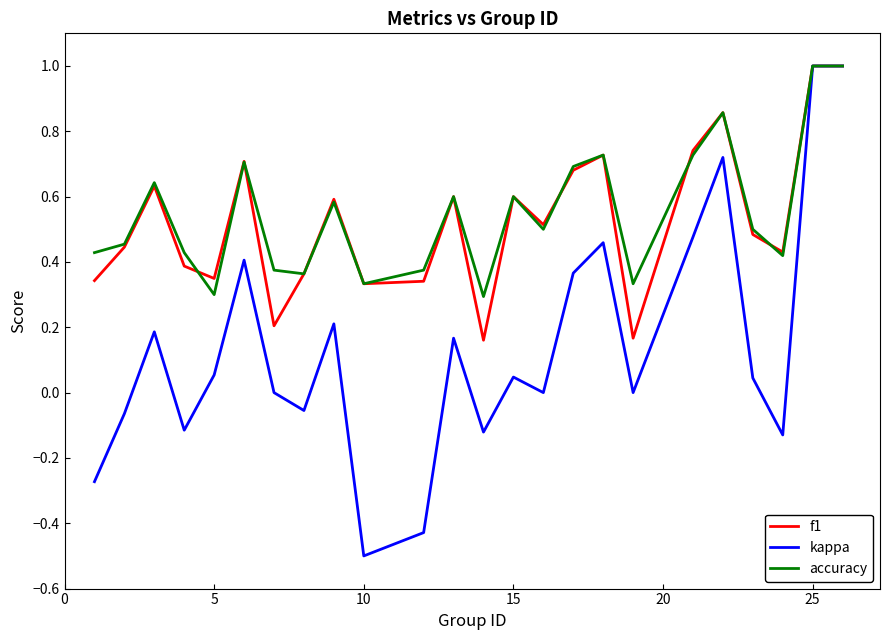

In accuracy, how many points are lower than both neighbors (excluding endpoints)?

7